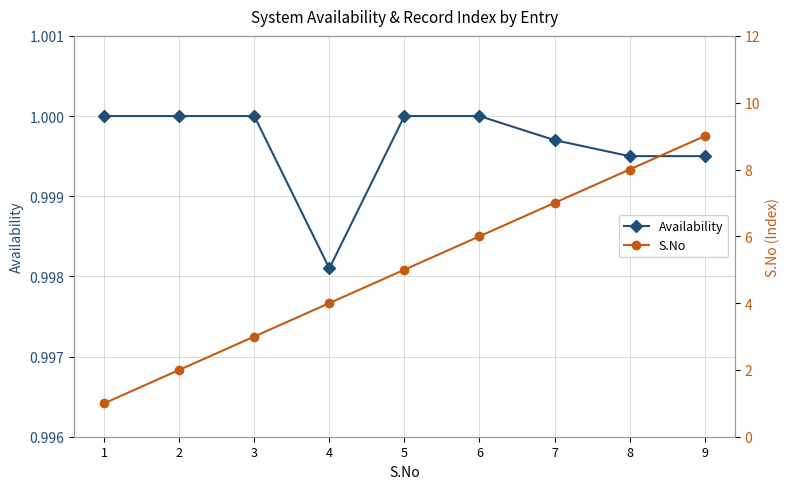

Rank the series at 2 from highest to lowest value.

S.No, Availability